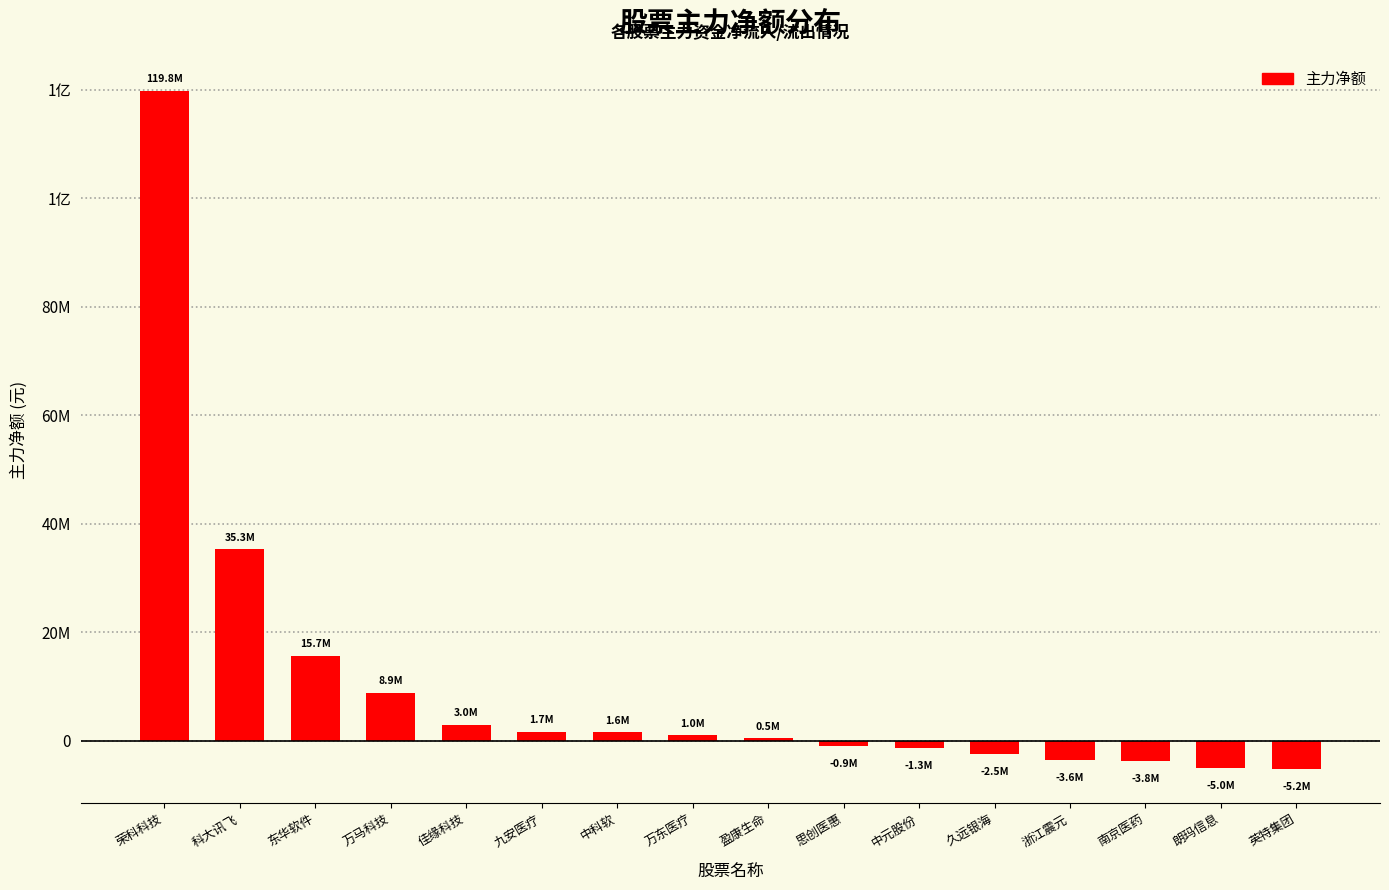

What is the smallest value displayed?

-5219167